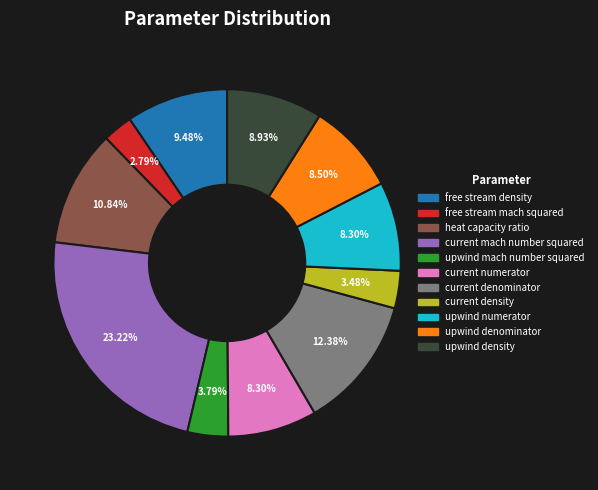

Does any single category account for the majority?

No